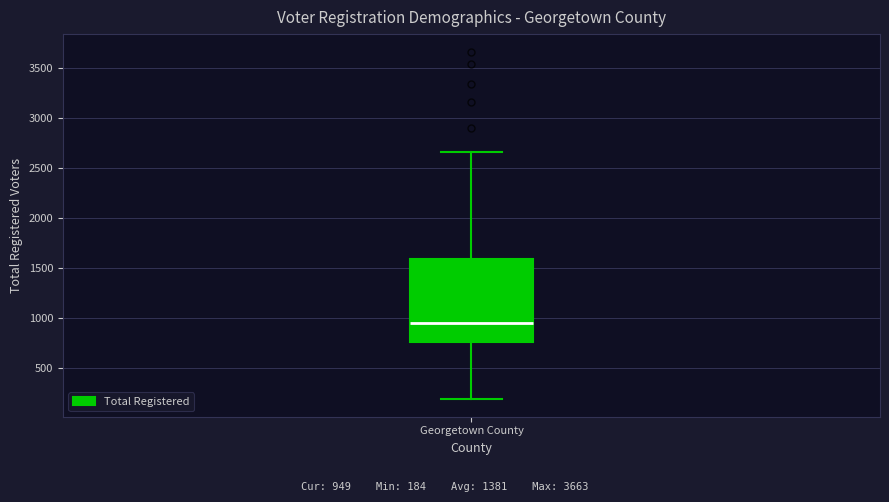

Read this box plot against the y-axis: the position of the median line, the range covered by the box, and the ends of both whiskers. The values are not printed on the chart, so give them approximately, as read against the axis.

median 950, box 750 to 1600, whiskers 200 to 2650